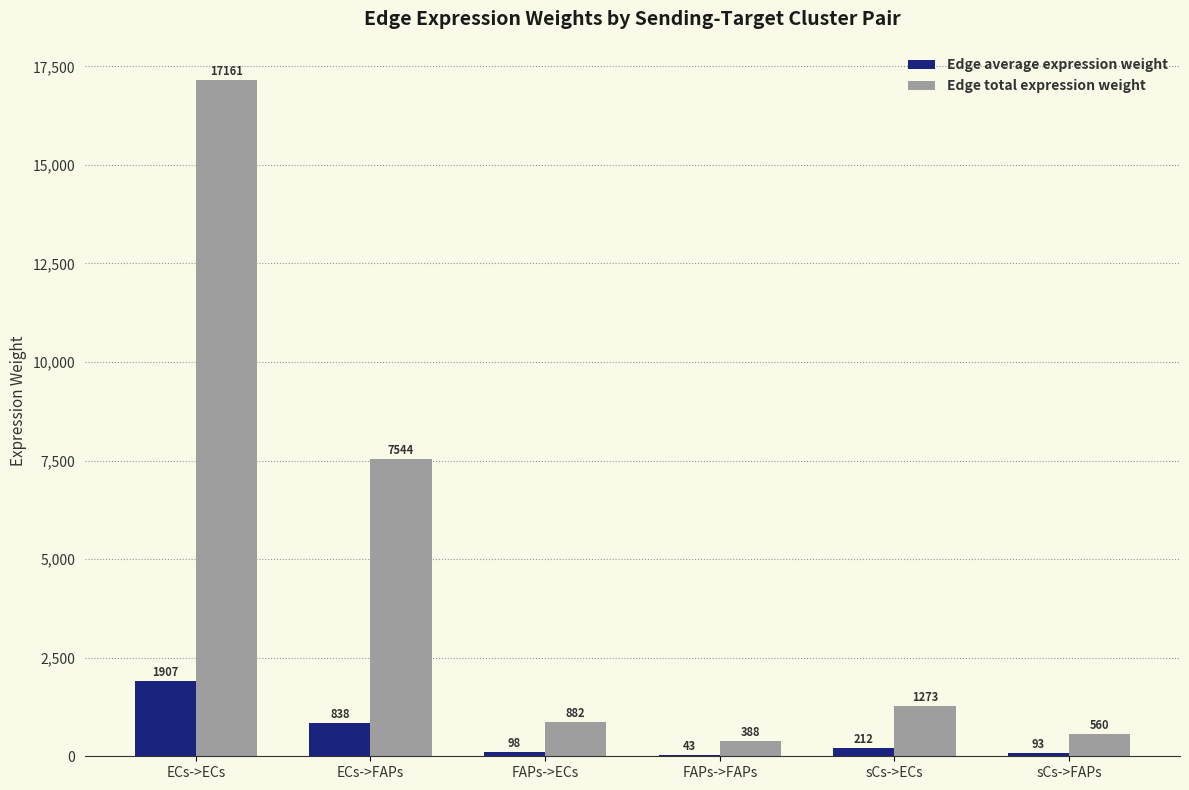

At which category does the chart reach its peak across all series?

ECs->ECs